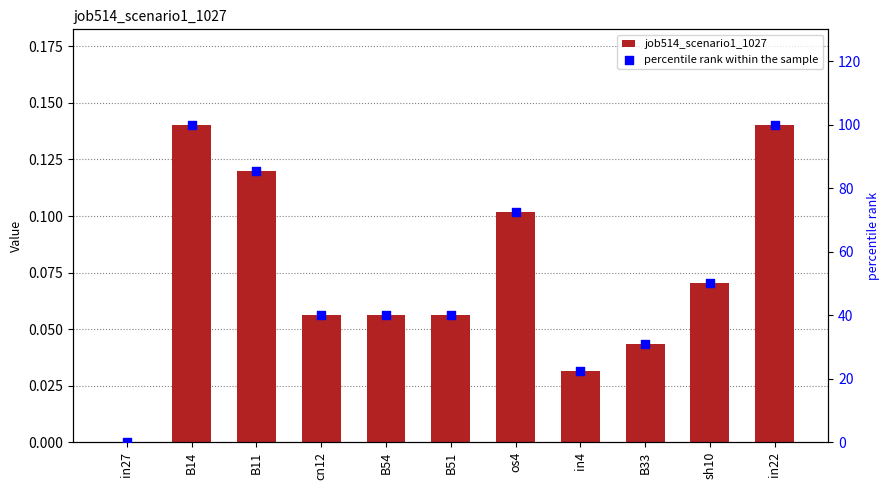

What is the total value across all series at B14?

100.1